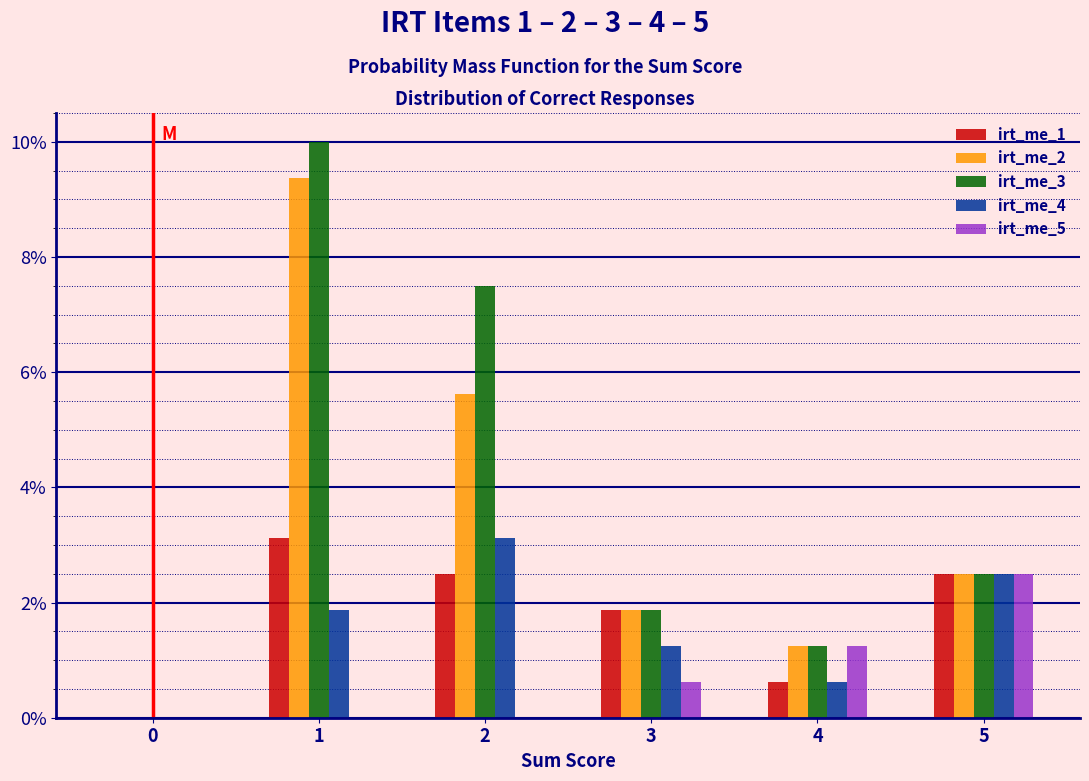

What are all the series names shown in the legend?

irt_me_1, irt_me_2, irt_me_3, irt_me_4, irt_me_5